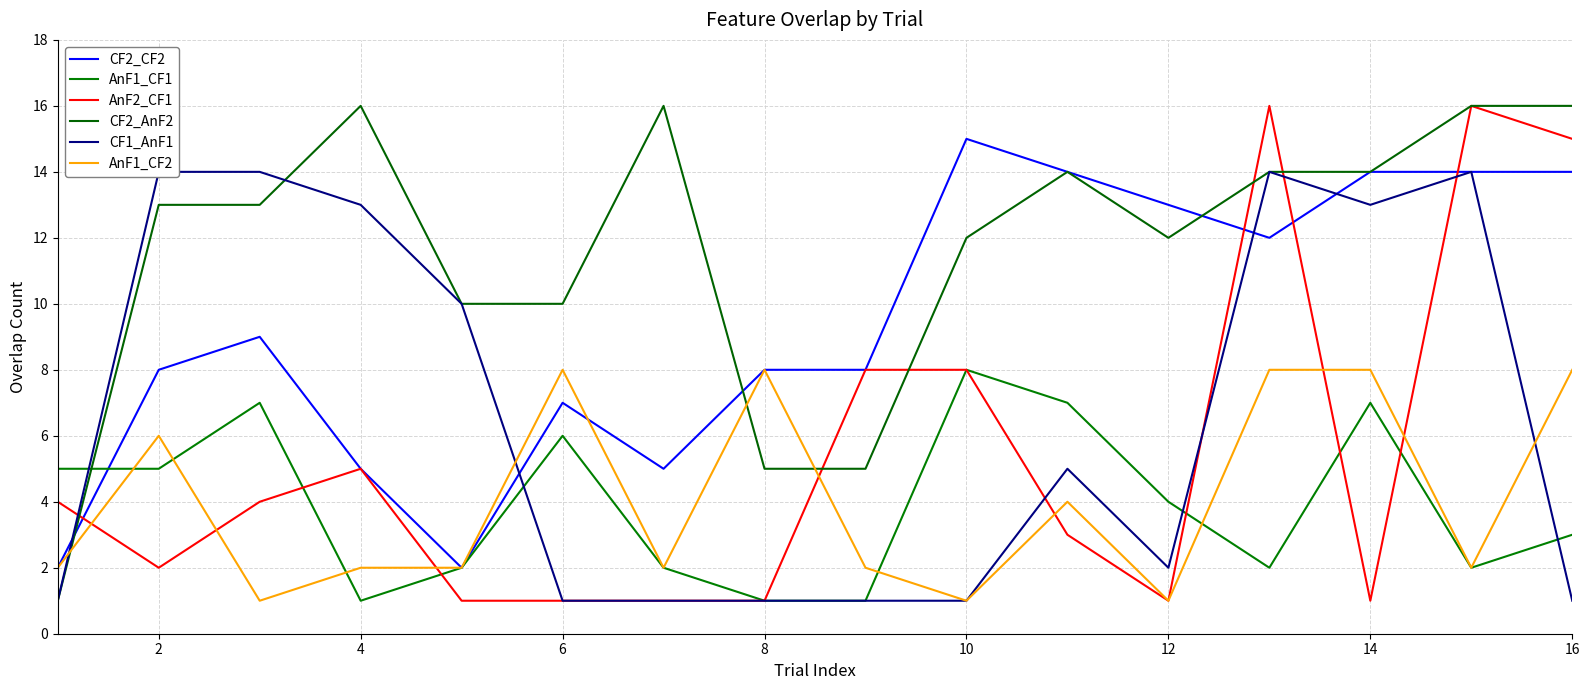

What is the sum of all AnF1_CF1 values?

63